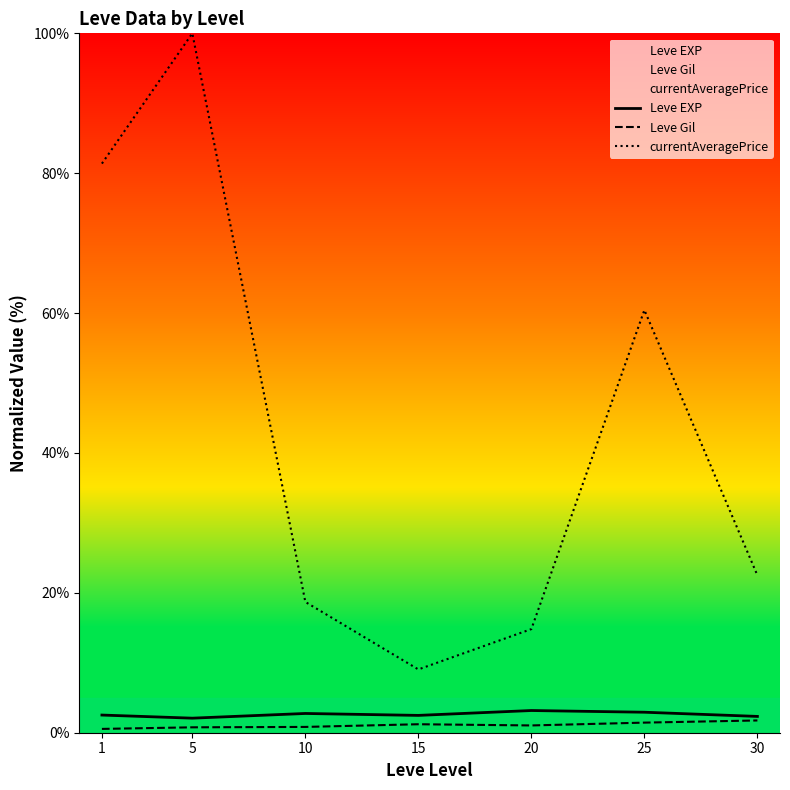

What is the difference between the maximum and minimum values in the Leve EXP series?

1.1